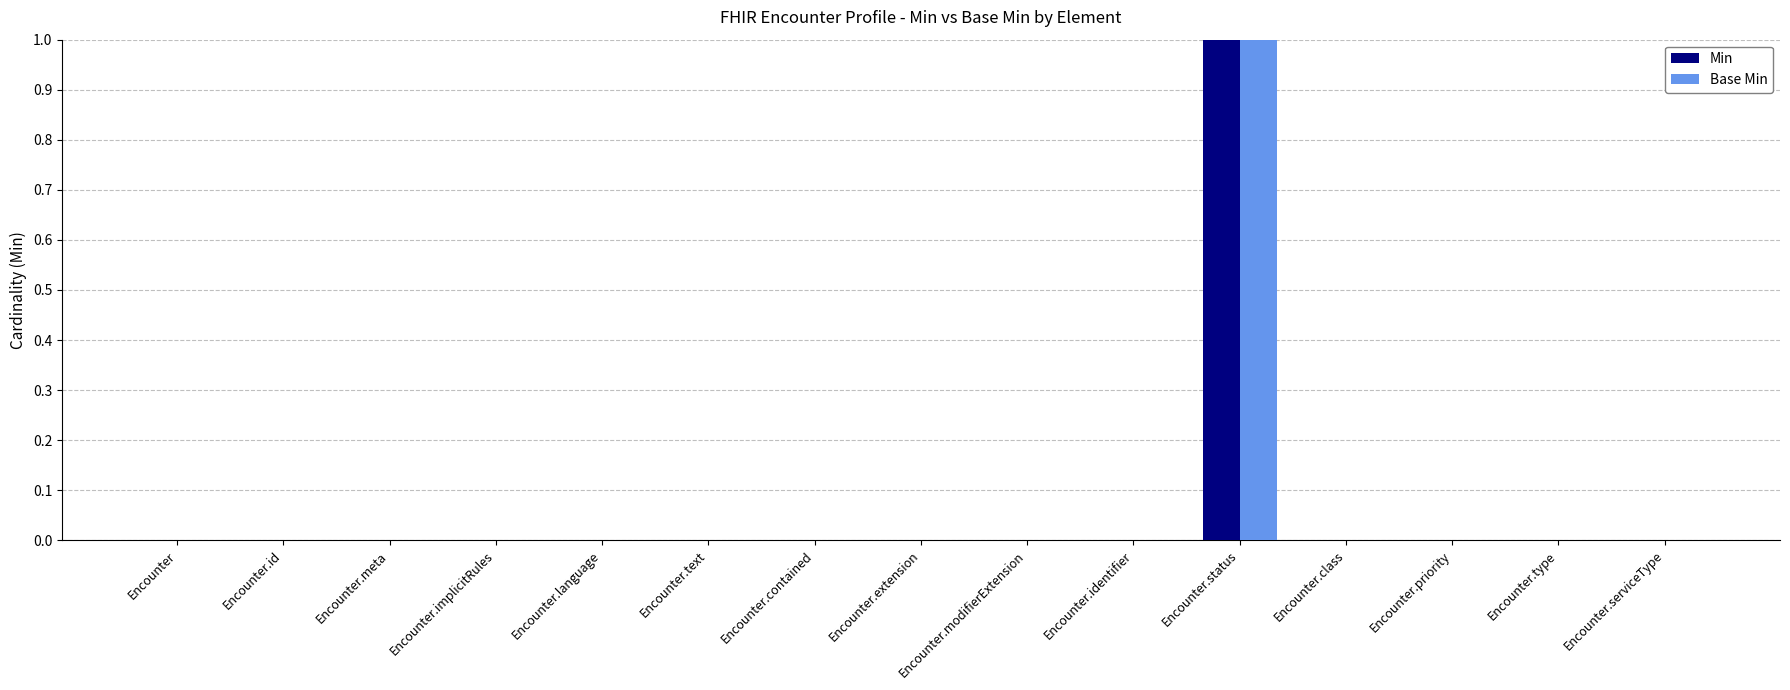

Which category has the highest value in the Min series?

Encounter.status